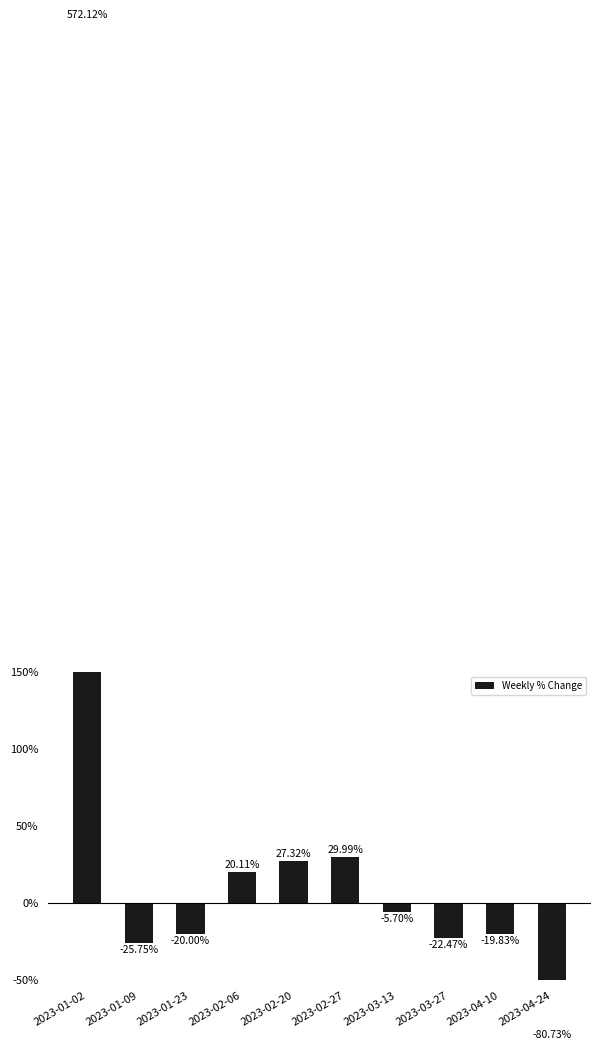

List the labels in order of value, smallest first.

2023-04-24, 2023-01-09, 2023-03-27, 2023-01-23, 2023-04-10, 2023-03-13, 2023-02-06, 2023-02-20, 2023-02-27, 2023-01-02